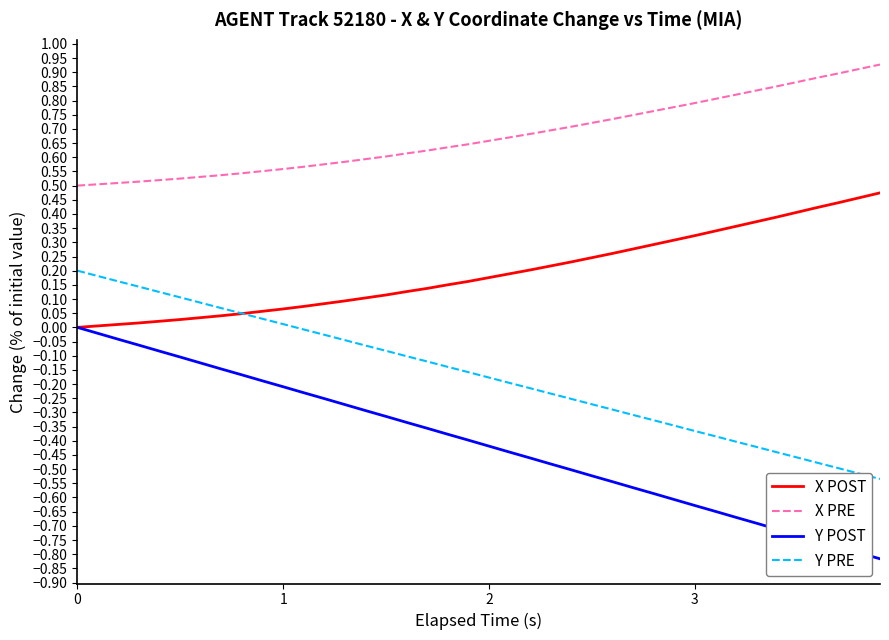

List the series in order of their overall mean, highest first.

X PRE, X POST, Y PRE, Y POST